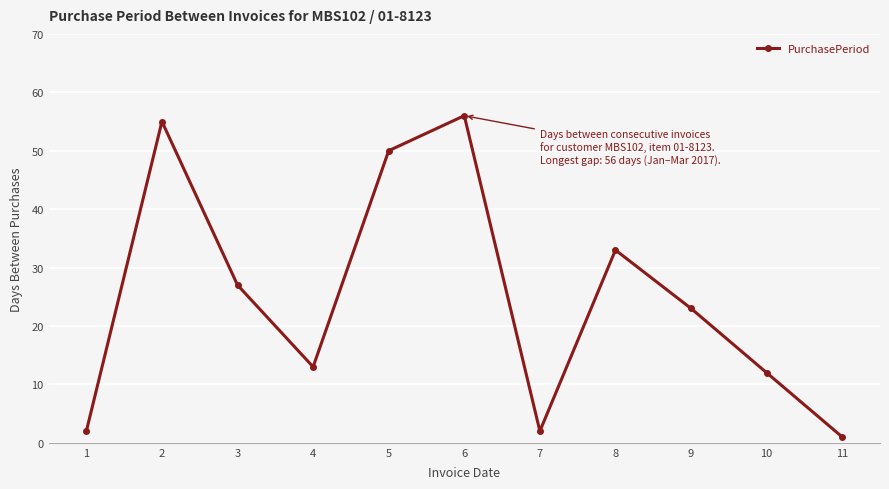

What is the approximate value at 6?

56